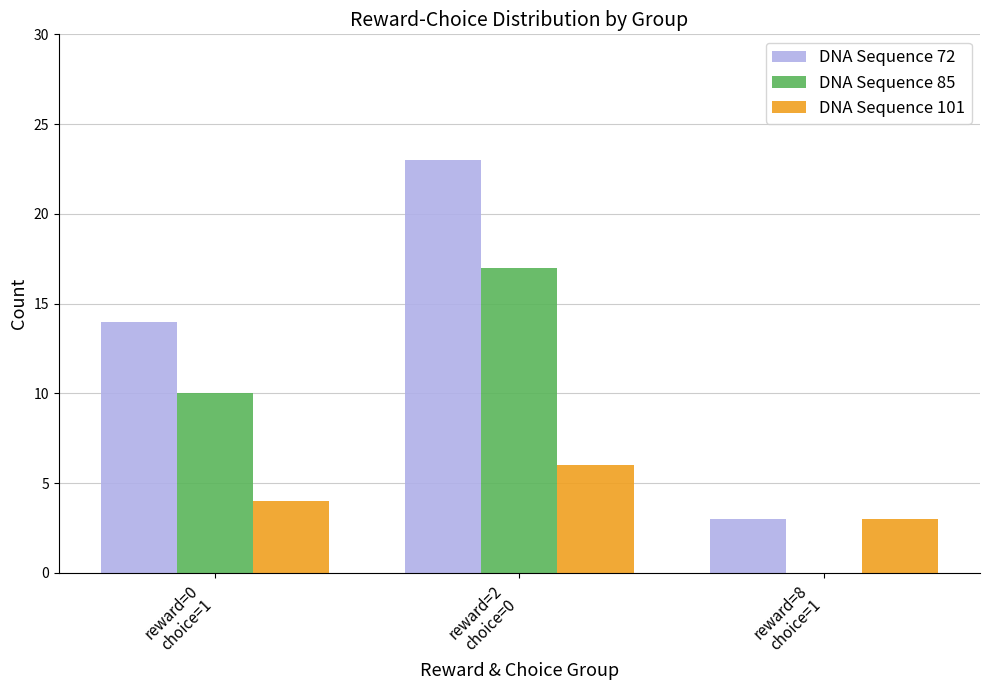

Which series has the largest total across all categories?

DNA Sequence 72